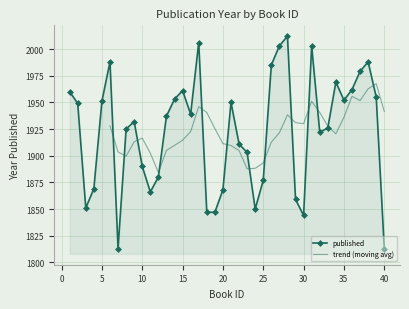

How many points are lower than both their immediate neighbors (excluding endpoints)?

8